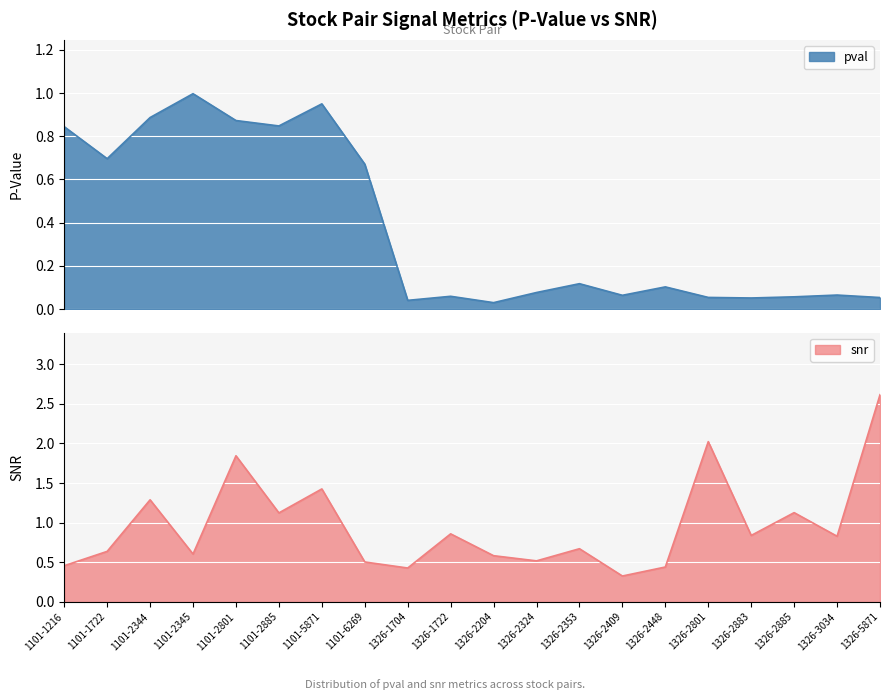

What is the value of the pval point at the 14th from the left?

0.1